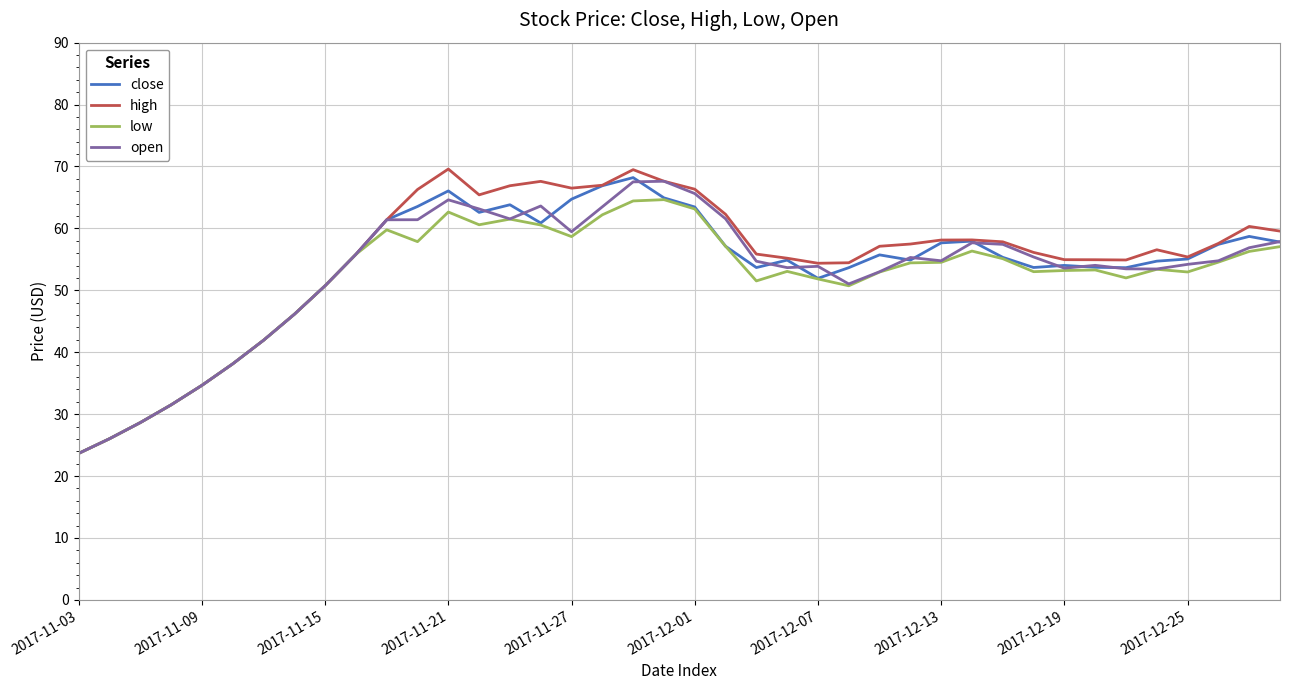

What is the minimum value shown in the chart?

23.7